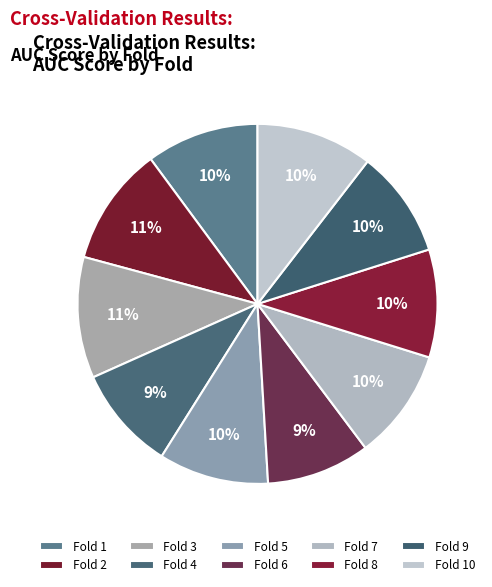

What percentage is NOT represented by Fold 1?

89.9%